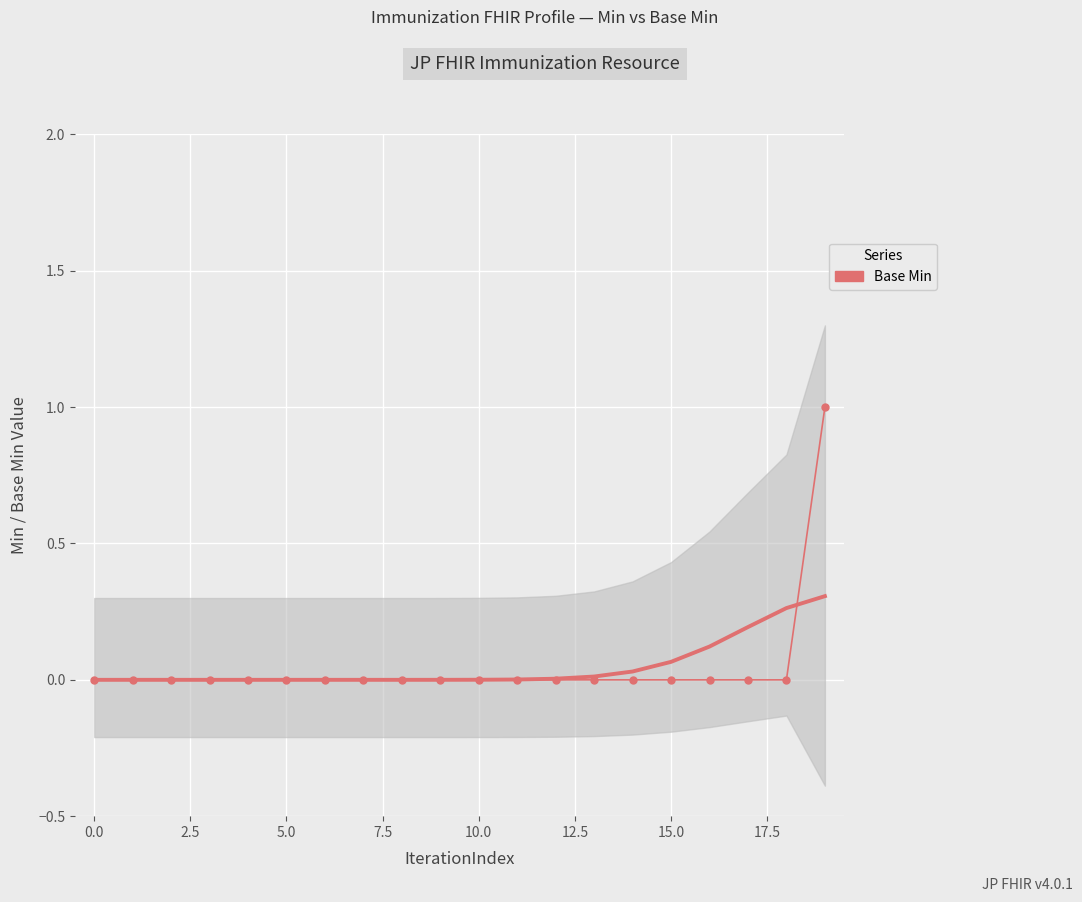

Reading right to left, list all the values displayed in this chart.

1	0	0	0	0	0	0	0	0	0	0	0	0	0	0	0	0	0	0	0